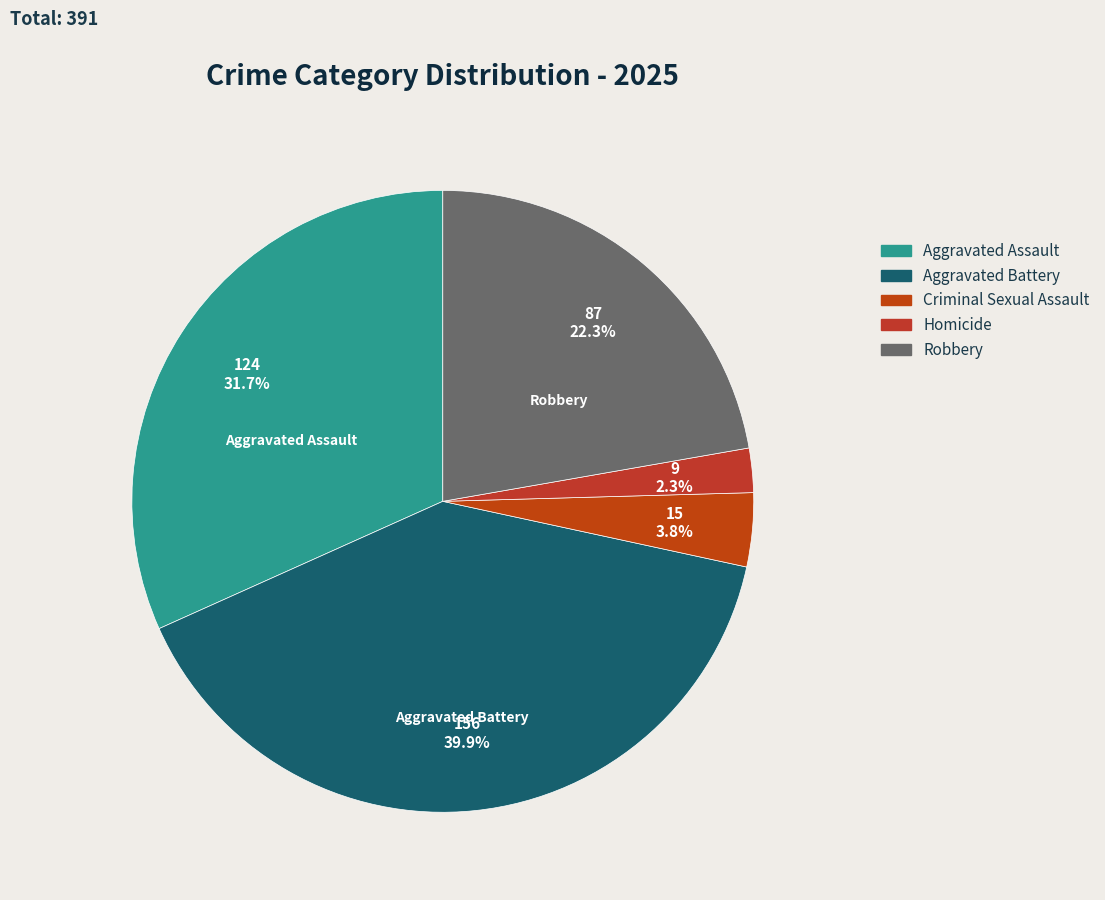

Is there any slice that represents more than half of the pie?

No